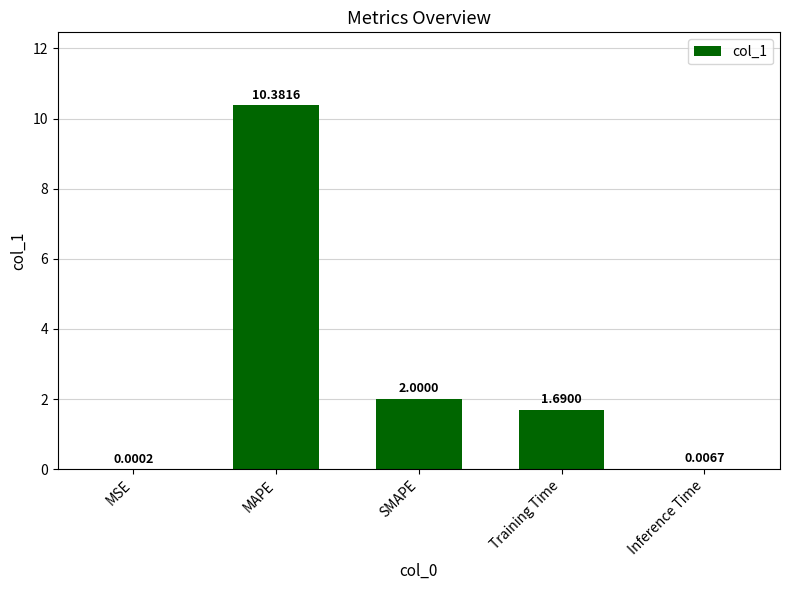

At which category does the chart reach its peak across all series?

MAPE